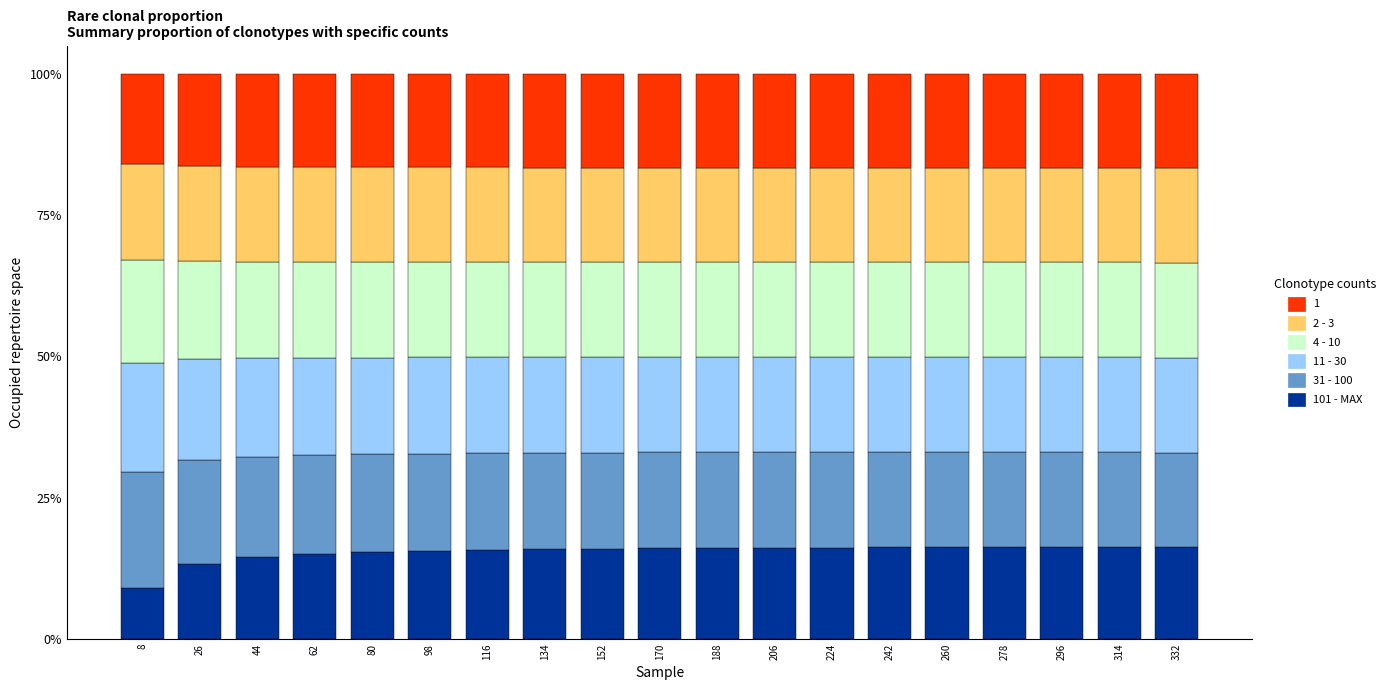

What is the total value across all series at 62?

100.0